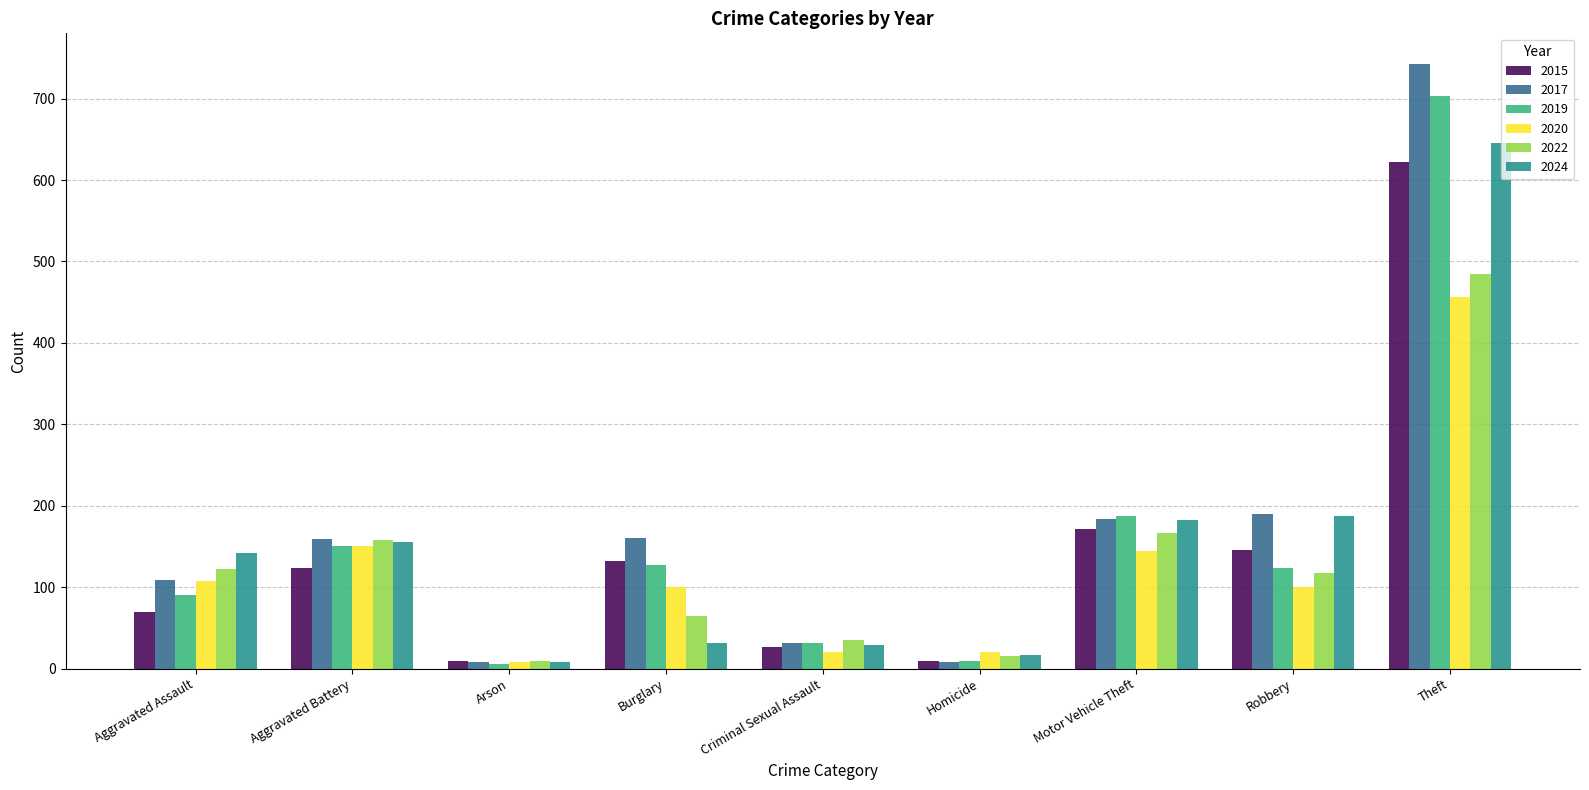

Rank the series by their maximum value, from lowest to highest.

2020, 2022, 2015, 2024, 2019, 2017